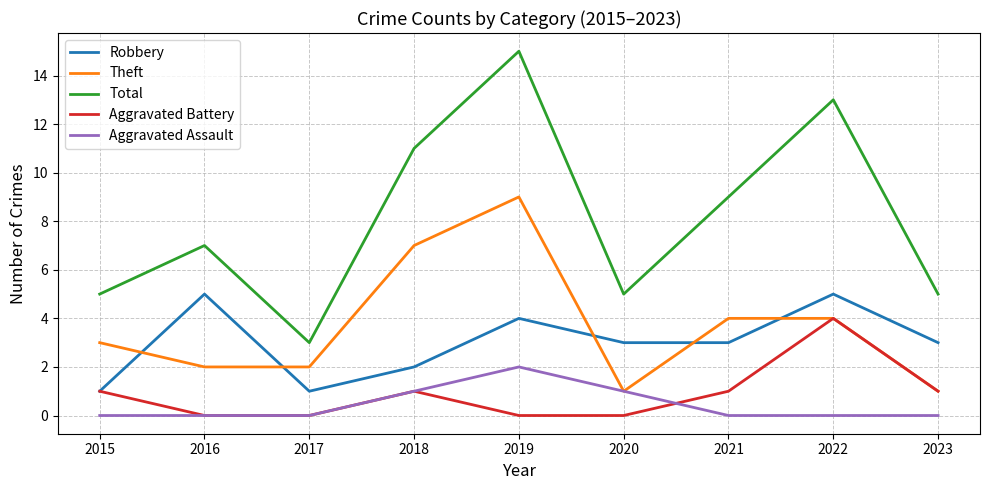

Which series has the largest total across all categories?

Total